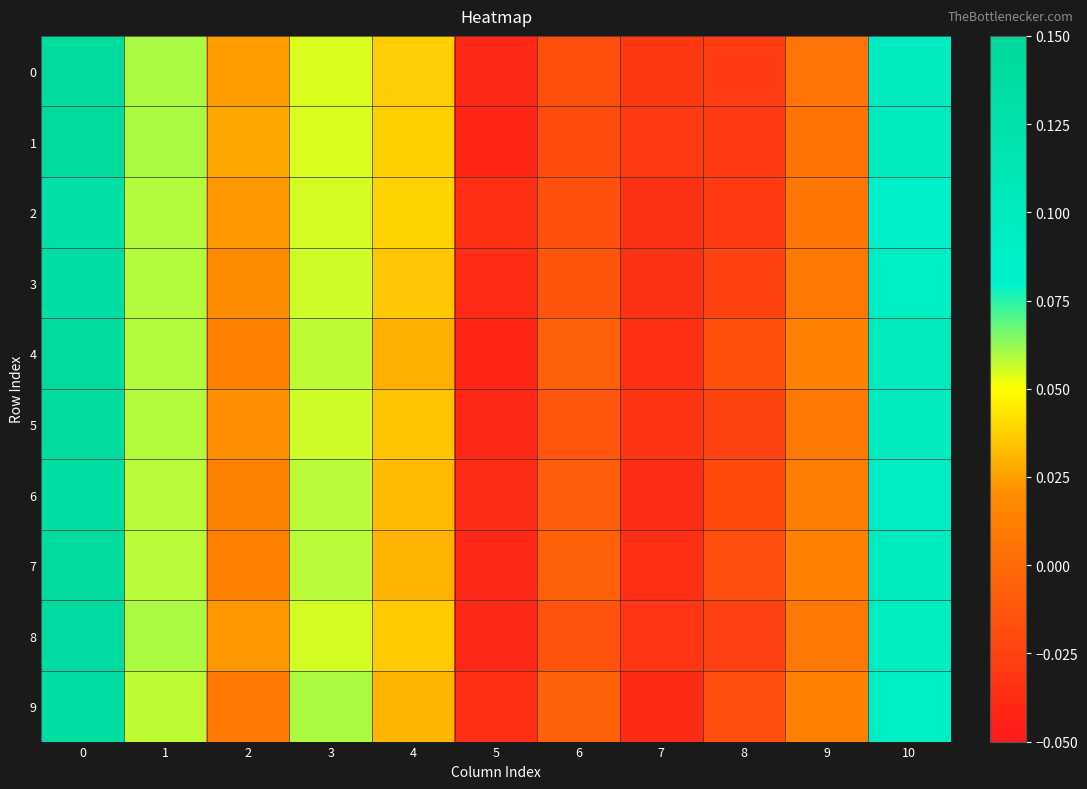

At how many categories does at least one series exceed 0?

7